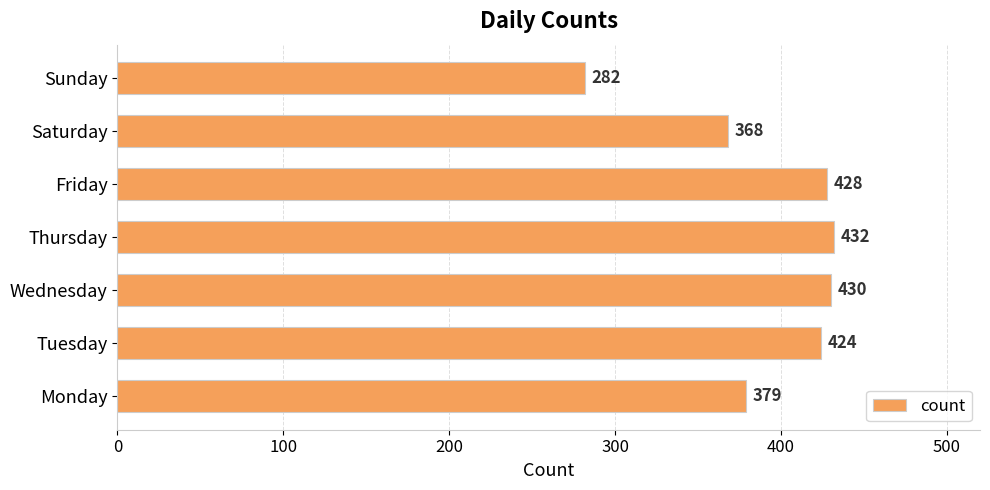

Read the value at Saturday, to the nearest 5.

370